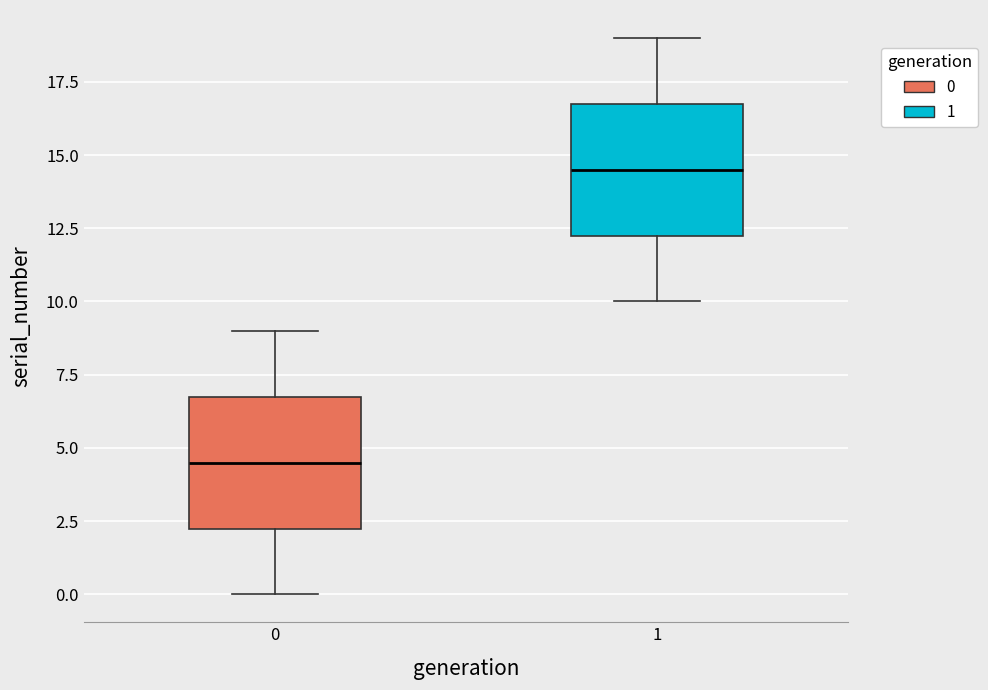

Reading left to right, transcribe this box plot: for each box, give where its median line is, the range the box spans, and where its two whiskers end, as read against the y-axis. The values are not printed on the chart, so give them approximately, as read against the axis.

0: median 4.5, box 2.5 to 7.0, whiskers 0.0 to 9.0
1: median 14.5, box 12.5 to 17.0, whiskers 10.0 to 19.0